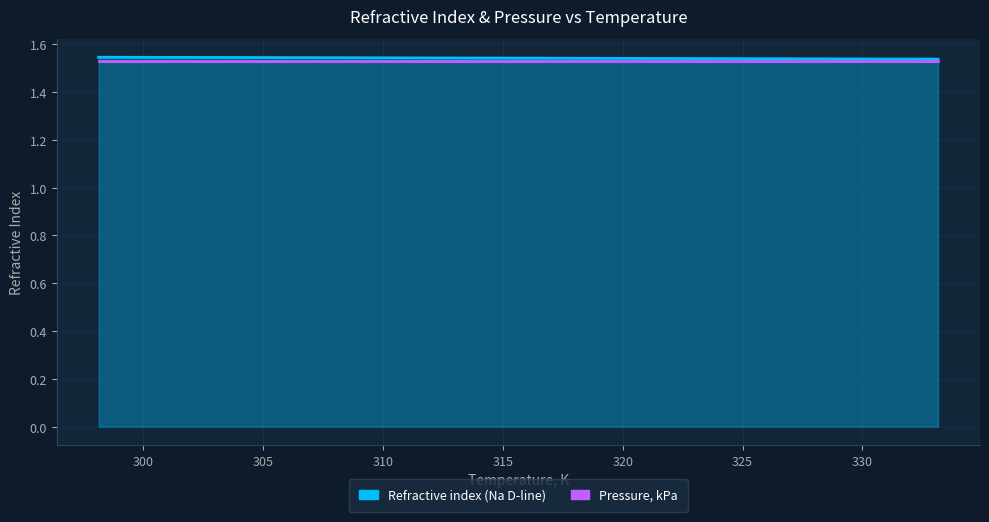

How many data points does each series have?

8